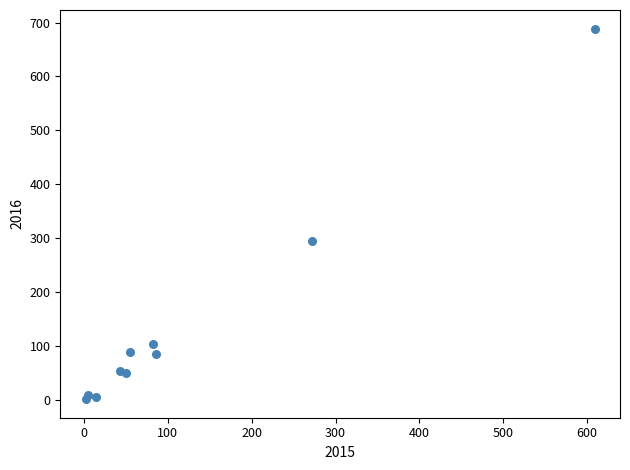

What Y value in the scatter plot is closest to 345?

295